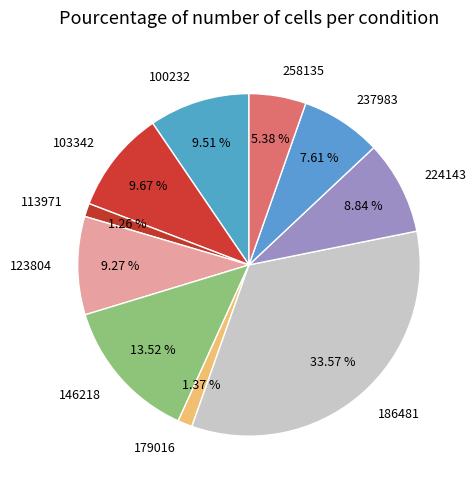

To the nearest percent, what portion does 123804 represent?

9%